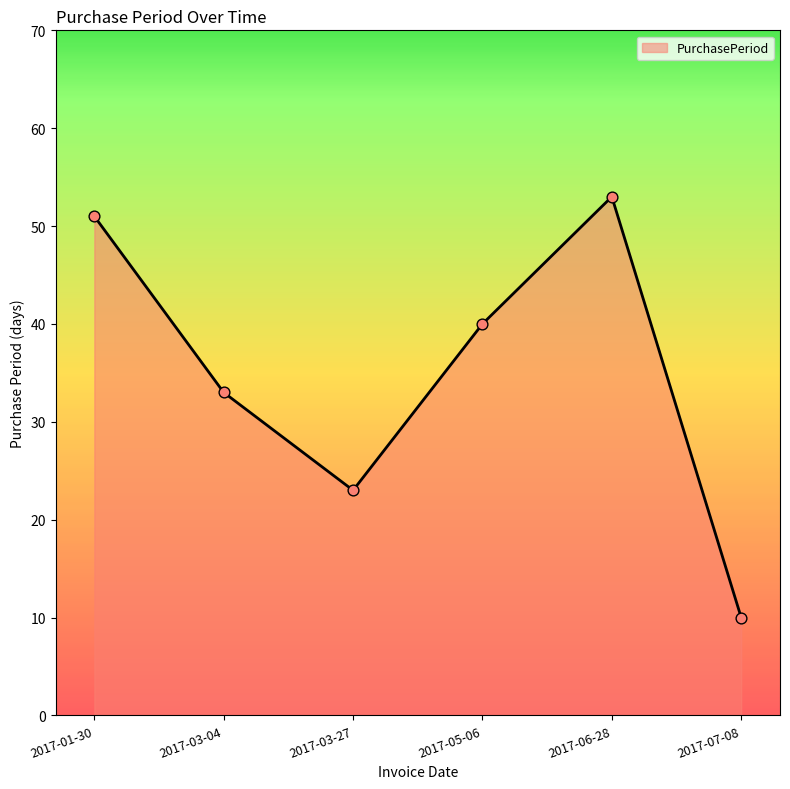

Approximately how many times larger is the value at 2017-03-04 compared to 2017-01-30?

0.6